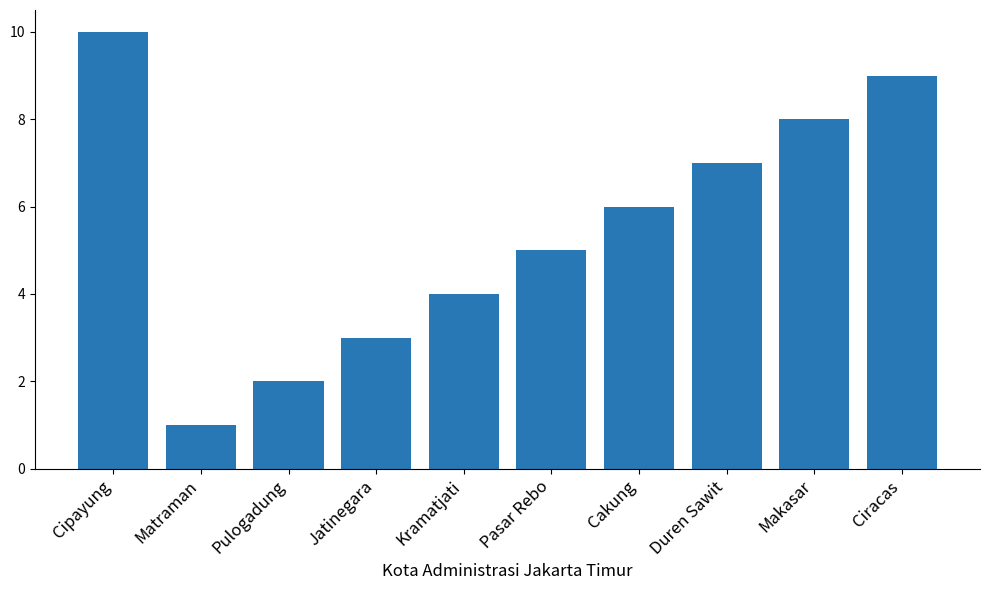

What is the difference between the maximum and minimum values?

9